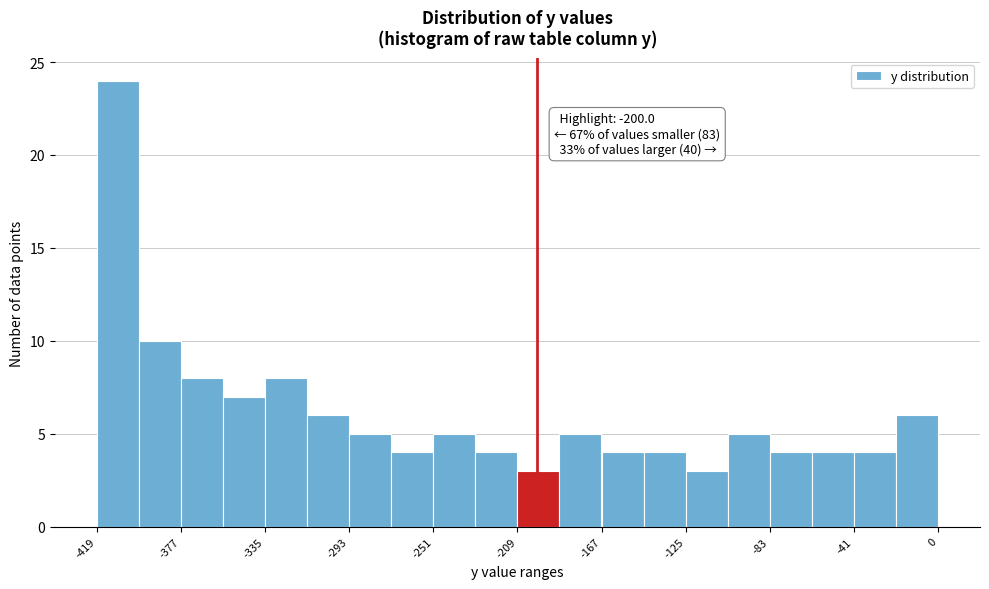

Which range on the x-axis has the tallest bar?

-420 to -400